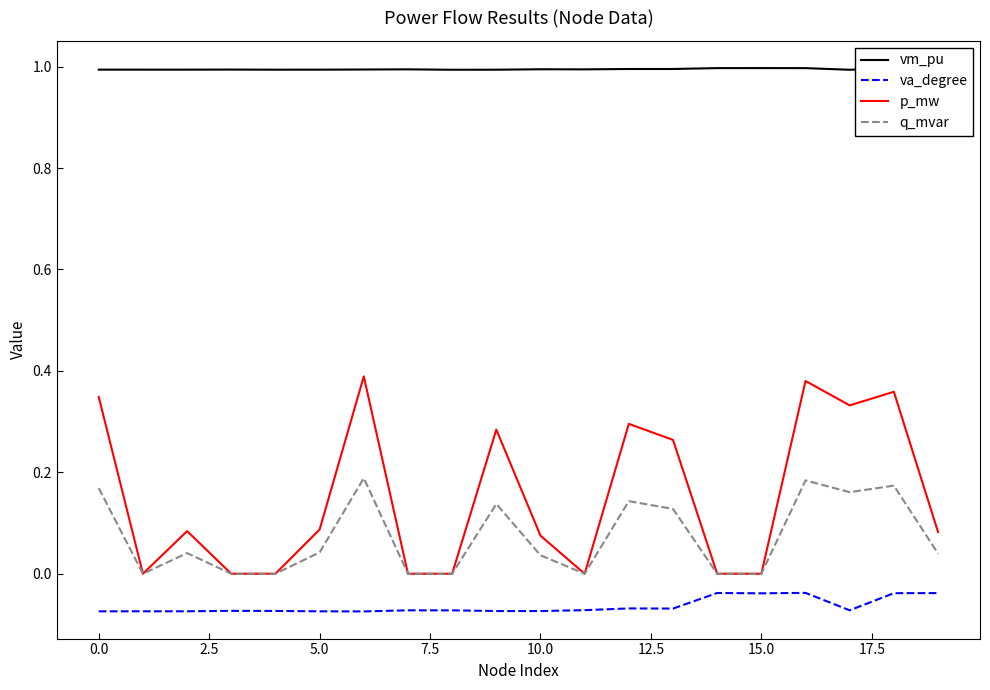

How many p_mw values are between 0 and 1?

20